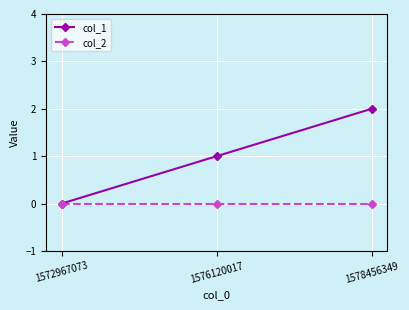

Is it true that col_2 equals 0 at 1578456349?

True